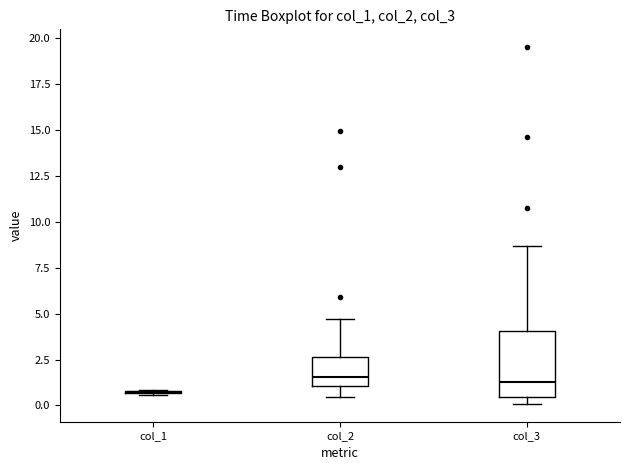

Reading left to right, transcribe this box plot: for each box, give where its median line is, the range the box spans, and where its two whiskers end, as read against the y-axis. The values are not printed on the chart, so give them approximately, as read against the axis.

col_1: box collapsed to a line at 0.5, whiskers 0.5 to 1.0
col_2: median 1.5, box 1.0 to 2.5, whiskers 0.5 to 4.5
col_3: median 1.5, box 0.5 to 4.0, whiskers 0.0 to 8.5